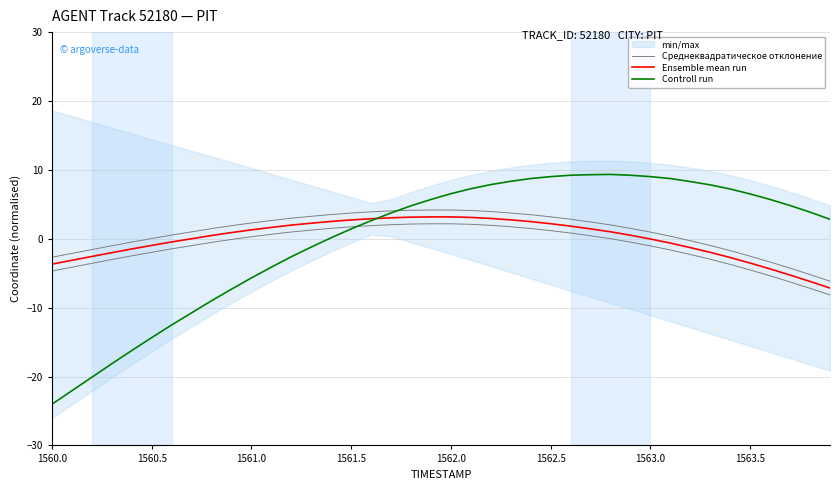

What is the average value of the Среднеквадратическое отклонение series?

1.0